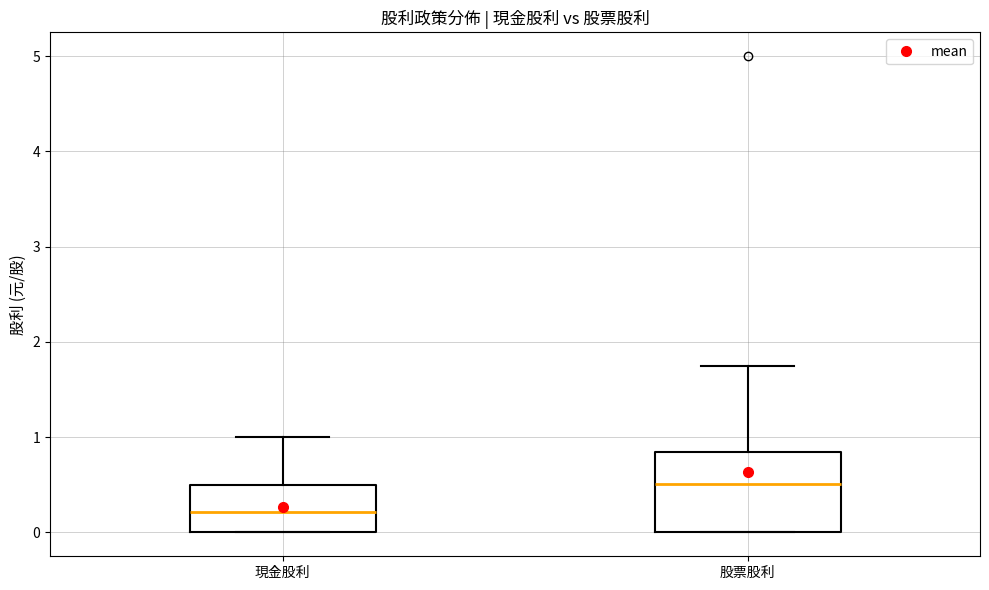

Where does the upper whisker of the box for 現金股利 end on the y-axis? The values are not printed on the chart, so give them approximately, as read against the axis.

1.0